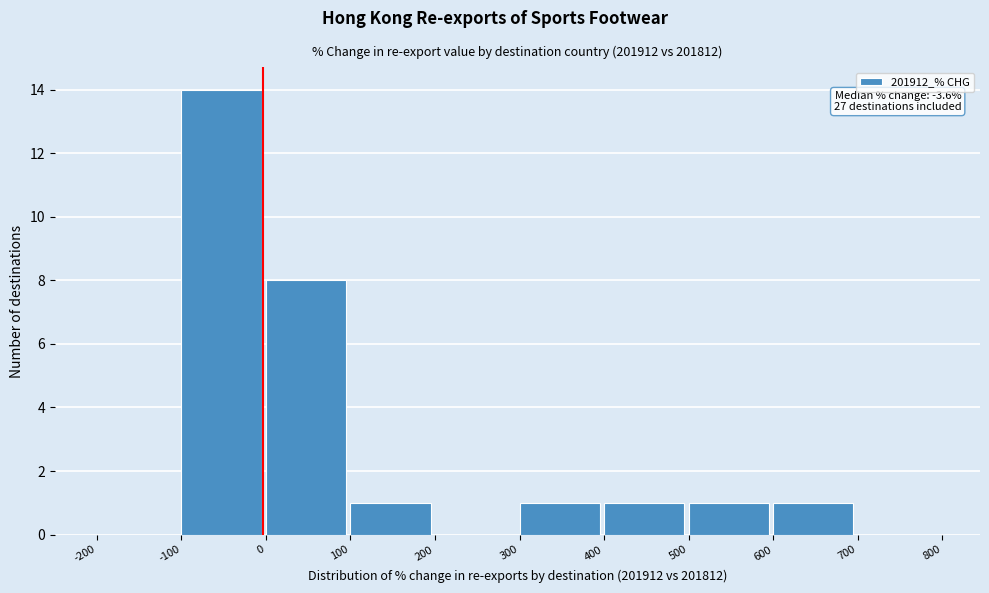

Which range on the x-axis has the tallest bar?

-100 to 0